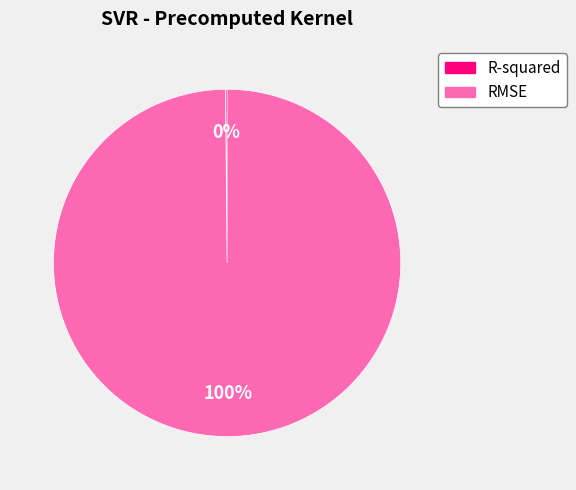

Is there any slice that represents more than half of the pie?

Yes